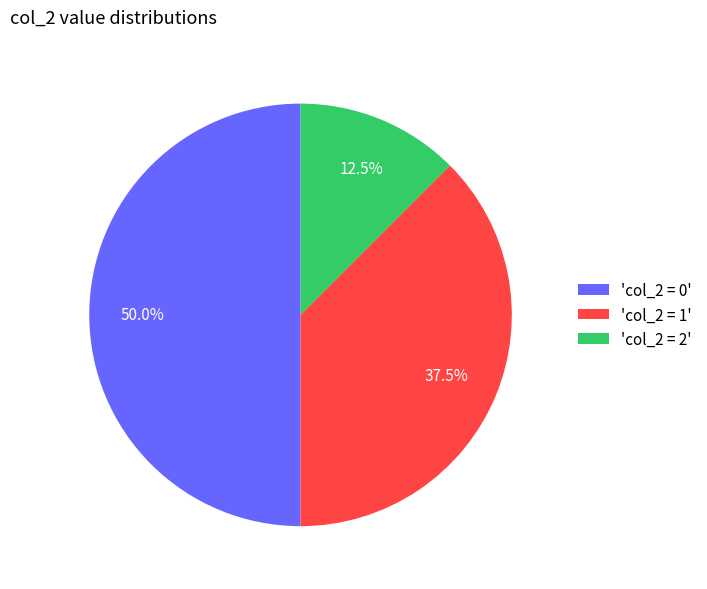

Between 'col_2 = 2' and 'col_2 = 0', which is larger?

'col_2 = 0'